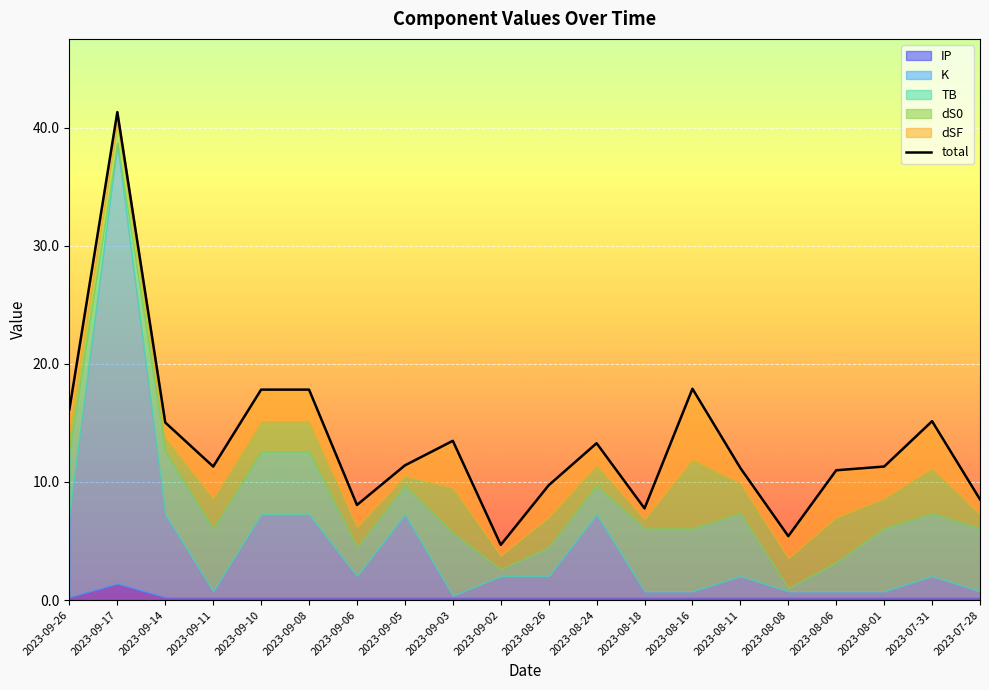

Reading left to right, transcribe all the data shown in this chart.

2023-09-26=16.2	2023-09-17=41.3	2023-09-14=15.0	2023-09-11=11.3	2023-09-10=17.8	2023-09-08=17.8	2023-09-06=8.1	2023-09-05=11.4	2023-09-03=13.5	2023-09-02=4.7	2023-08-26=9.7	2023-08-24=13.3	2023-08-18=7.8	2023-08-16=17.9	2023-08-11=11.2	2023-08-08=5.4	2023-08-06=11.0	2023-08-01=11.3	2023-07-31=15.1	2023-07-28=8.5